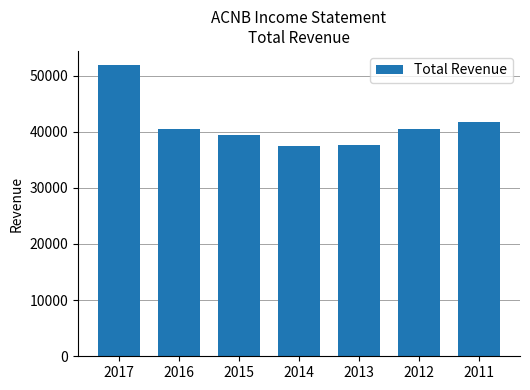

What is the greatest value displayed?

51800